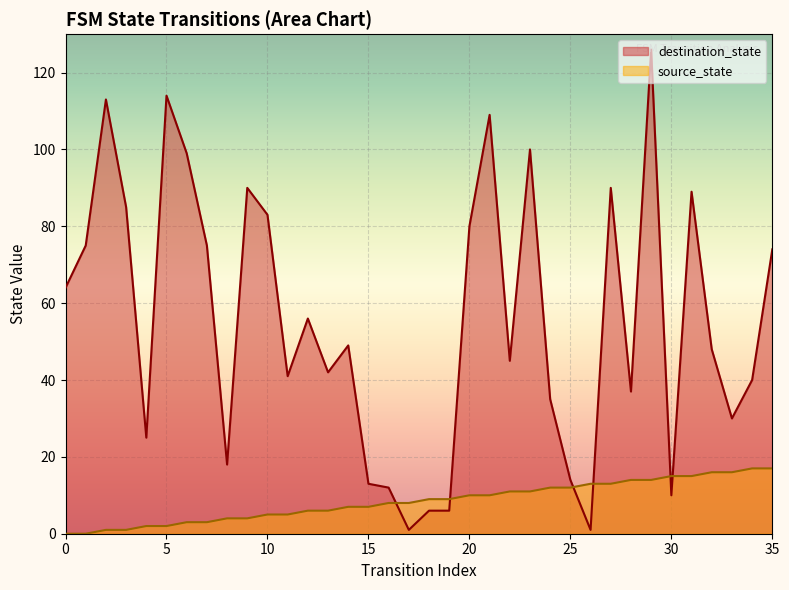

After their last crossing, which series has the higher values: source_state or destination_state?

destination_state